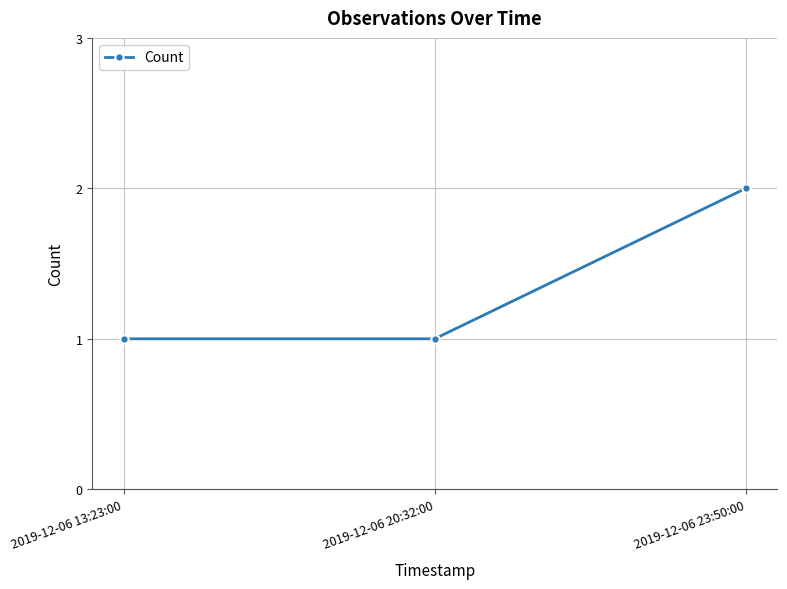

Which label corresponds to the largest value in the chart?

2019-12-06 23:50:00